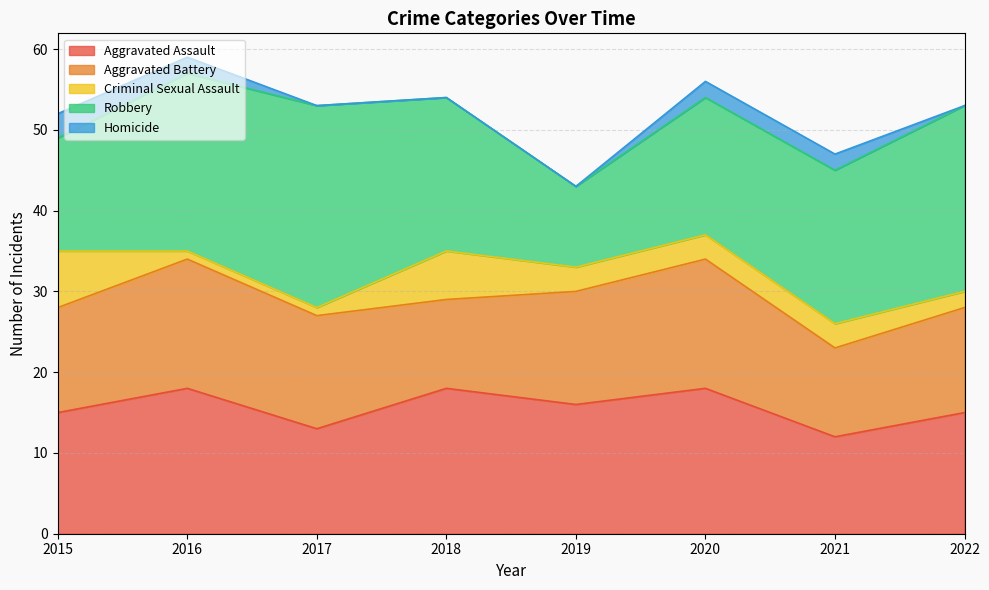

What is the minimum value for Criminal Sexual Assault?

1